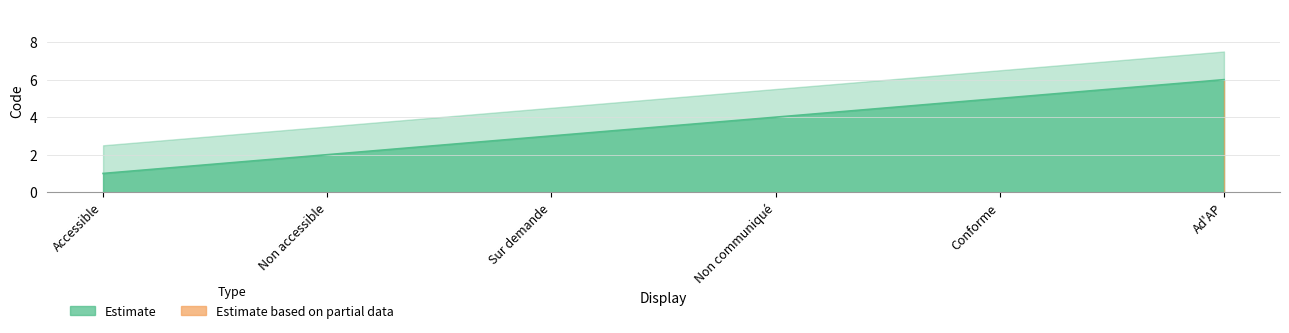

What is the average value?

4